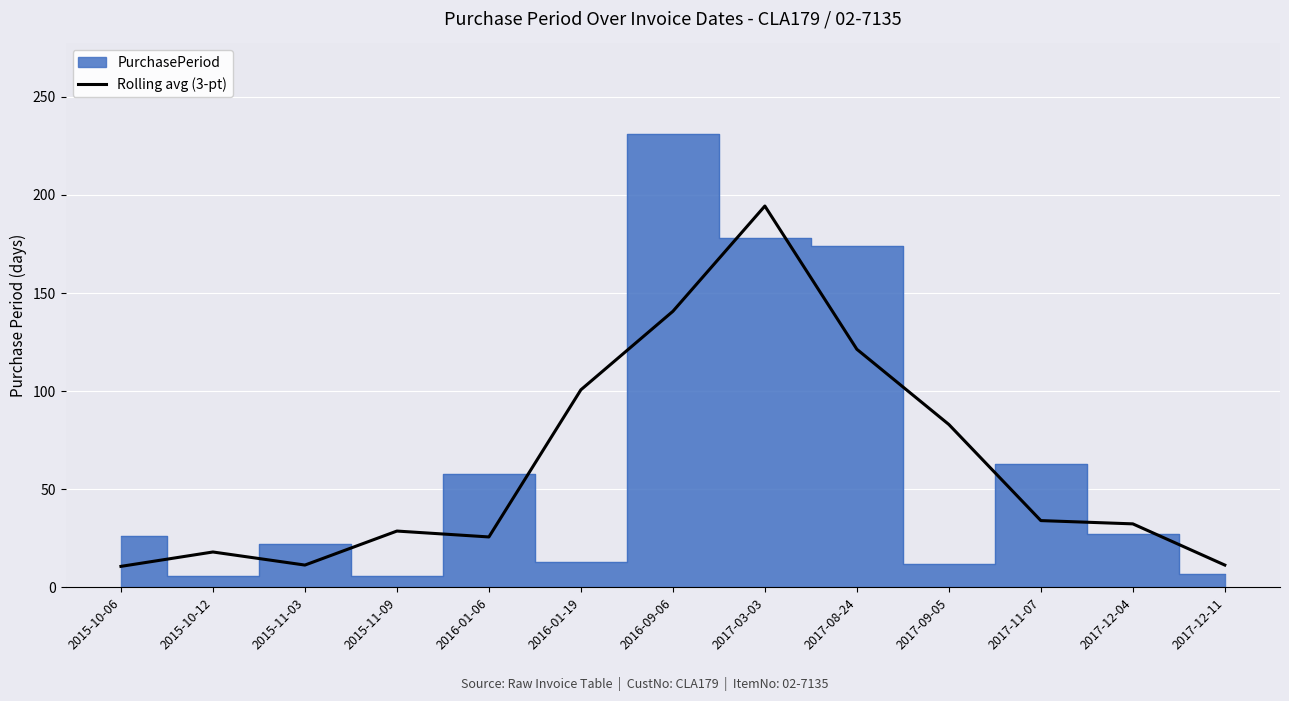

How many interior local peaks (higher than both neighbors) does the data have?

3